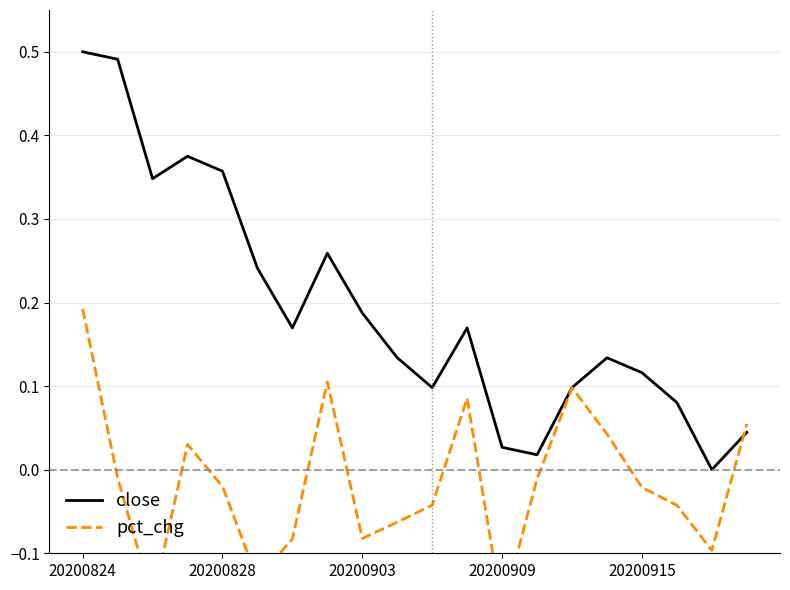

After their last crossing, which series has the higher values: pct_chg or close?

pct_chg